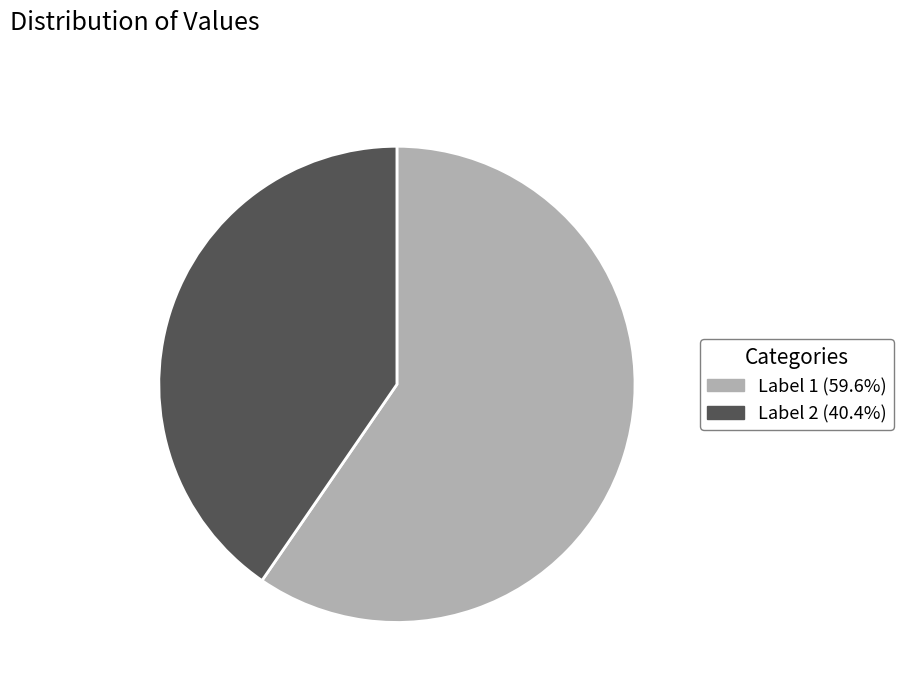

Does any single category account for the majority?

Yes